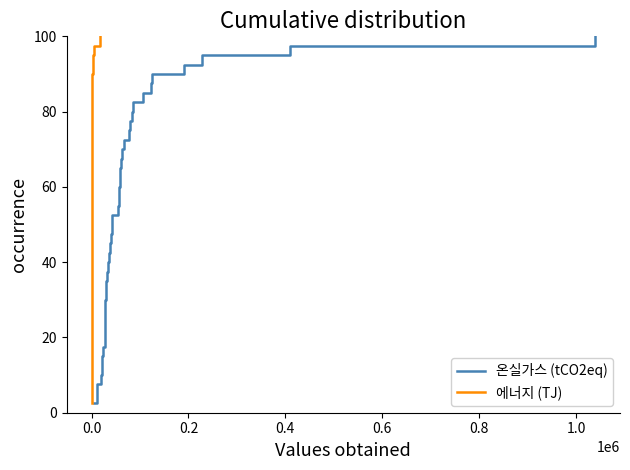

The value of 온실가스 (tCO2eq) at 12 is 56.2. True or false?

False